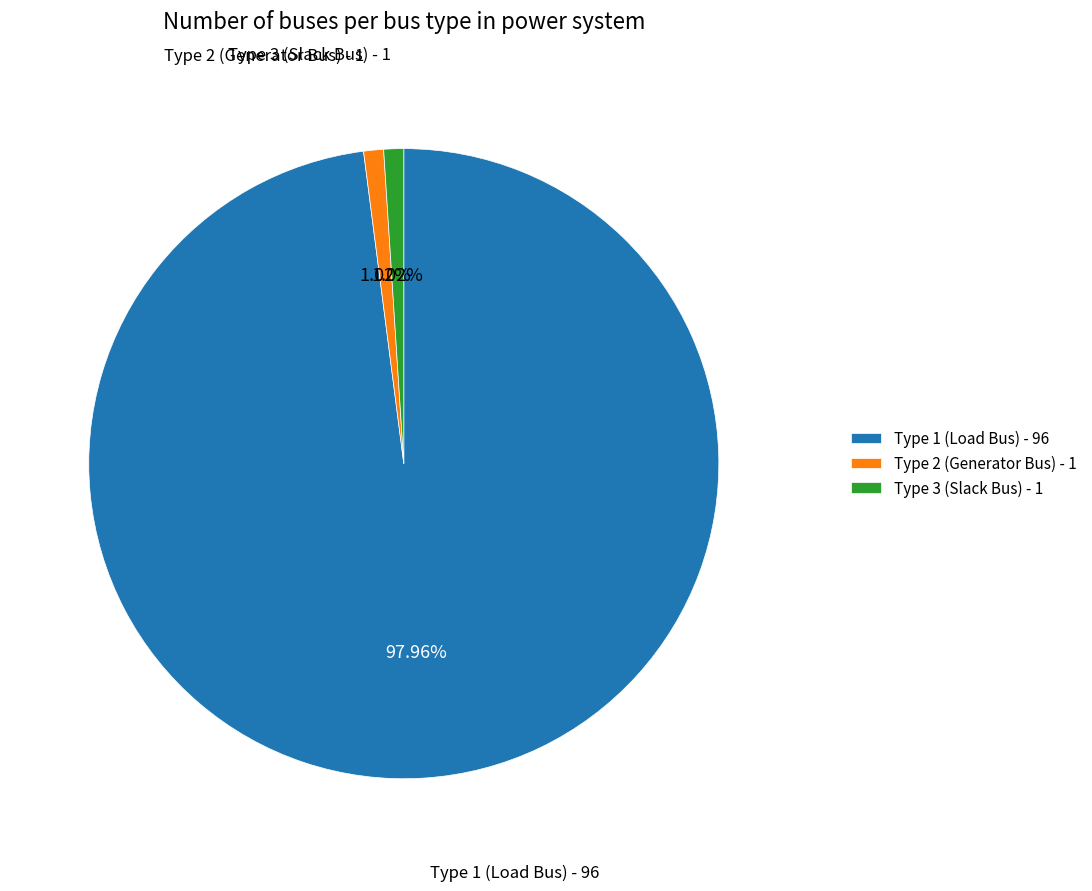

Which category has the biggest portion of the pie?

Type 1 (Load Bus) - 96